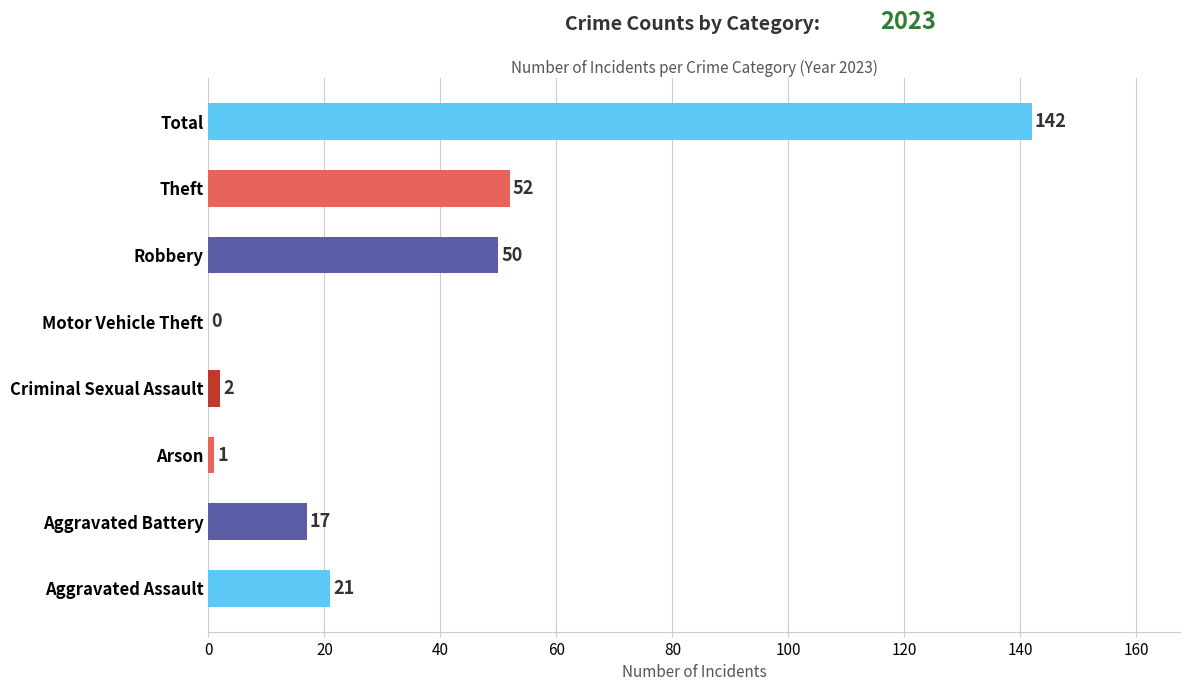

Which has a higher value, Aggravated Battery or Total?

Total